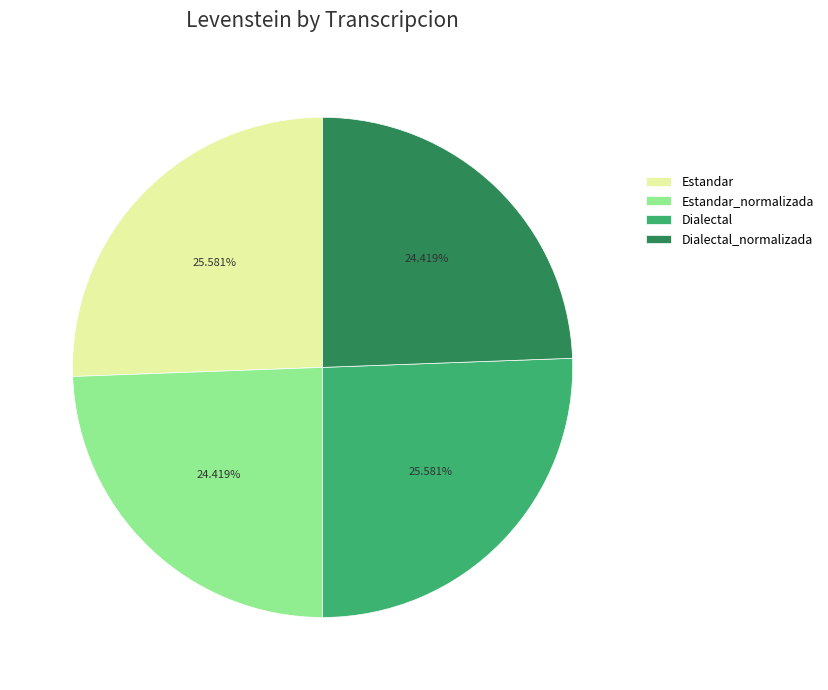

Is it true that Dialectal is 26% of the pie?

True